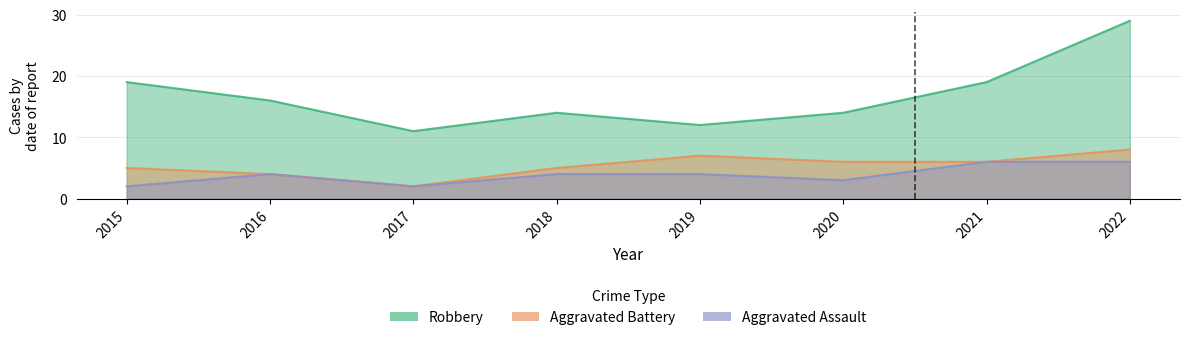

The value of Aggravated Battery at 2020 is 6. True or false?

True